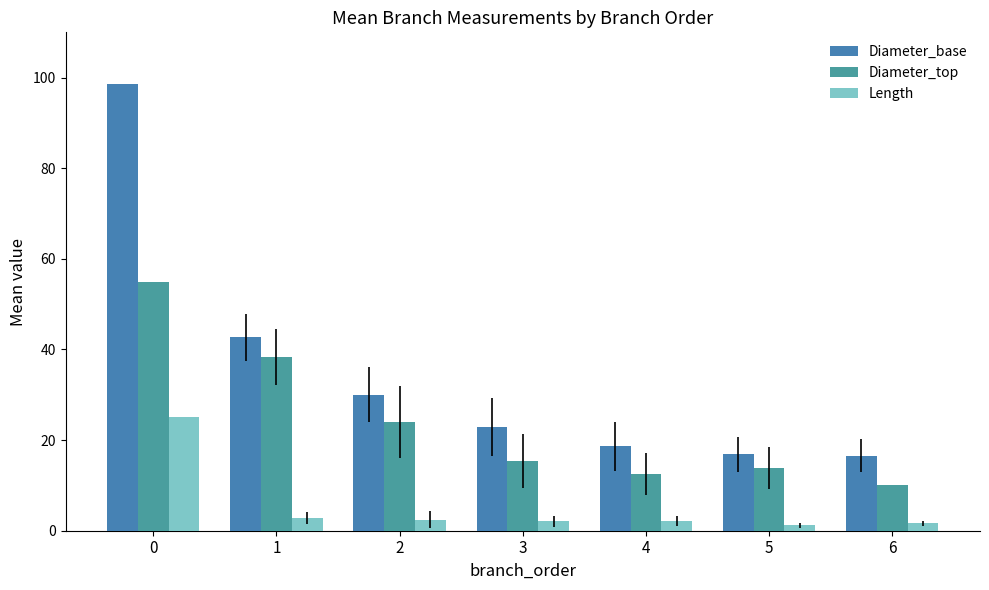

What are all the series names shown in the legend?

Diameter_base, Diameter_top, Length